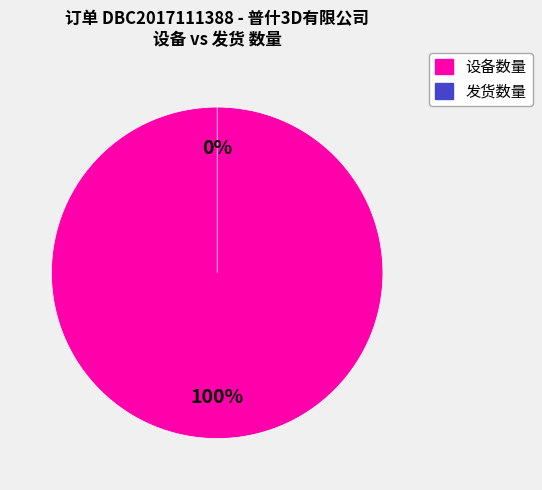

Count the number of slices in the pie.

2